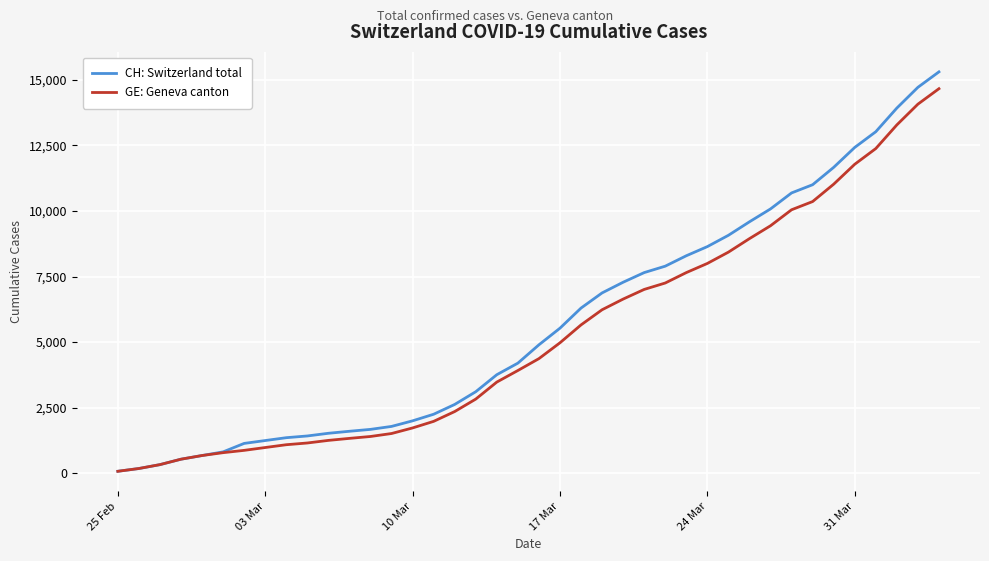

Which series has the largest range (max minus min)?

CH: Switzerland total